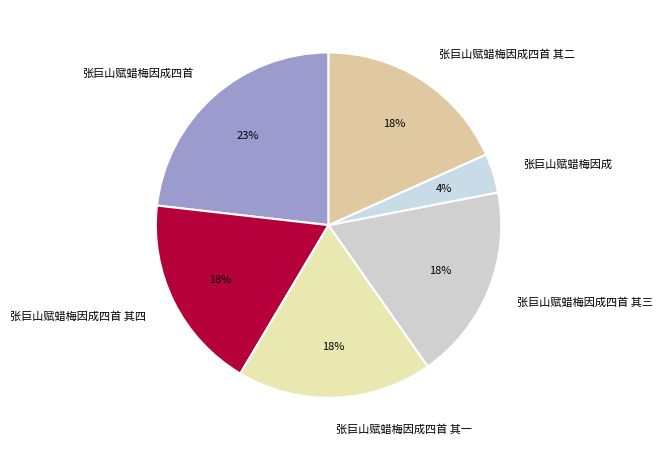

To the nearest percent, what is the combined percentage of 张巨山赋蜡梅因成四首 and 张巨山赋蜡梅因成四首 其二?

41%